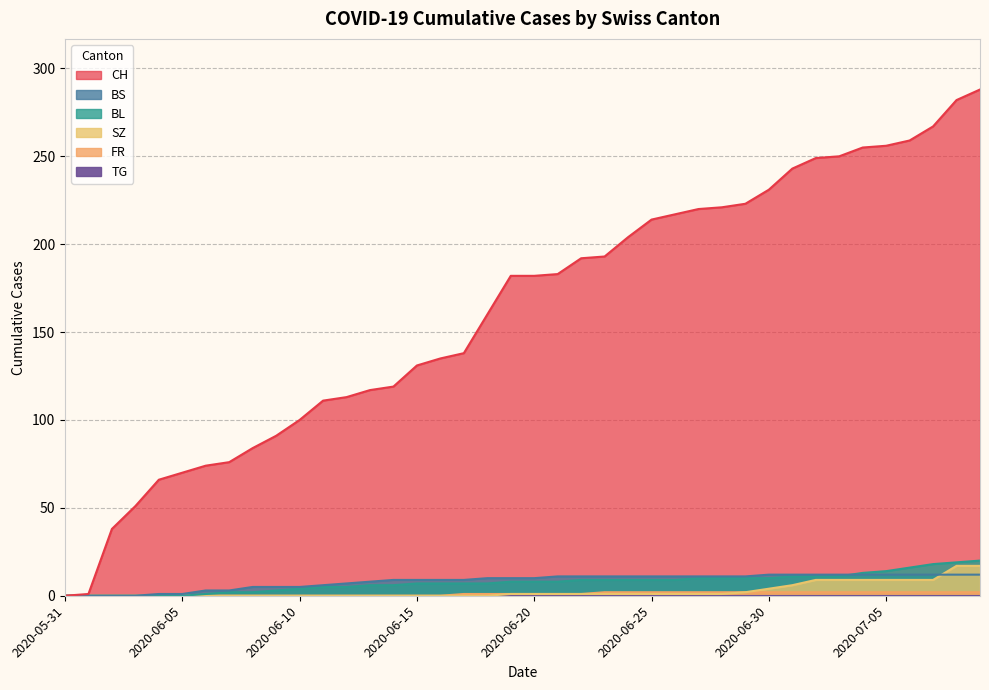

Count the number of categories in the chart.

40